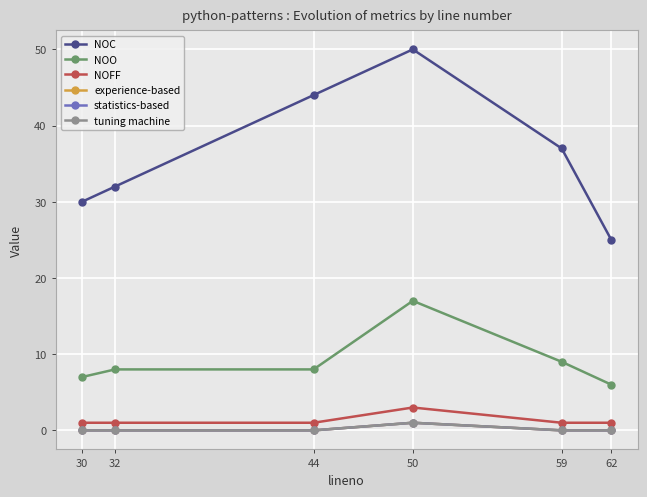

Reading left to right, list all the values displayed in this chart.

NOC: 30	32	44	50	37	25
NOO: 7	8	8	17	9	6
NOFF: 1	1	1	3	1	1
experience-based: 0	0	0	1	0	0
statistics-based: 0	0	0	1	0	0
tuning machine: 0	0	0	1	0	0